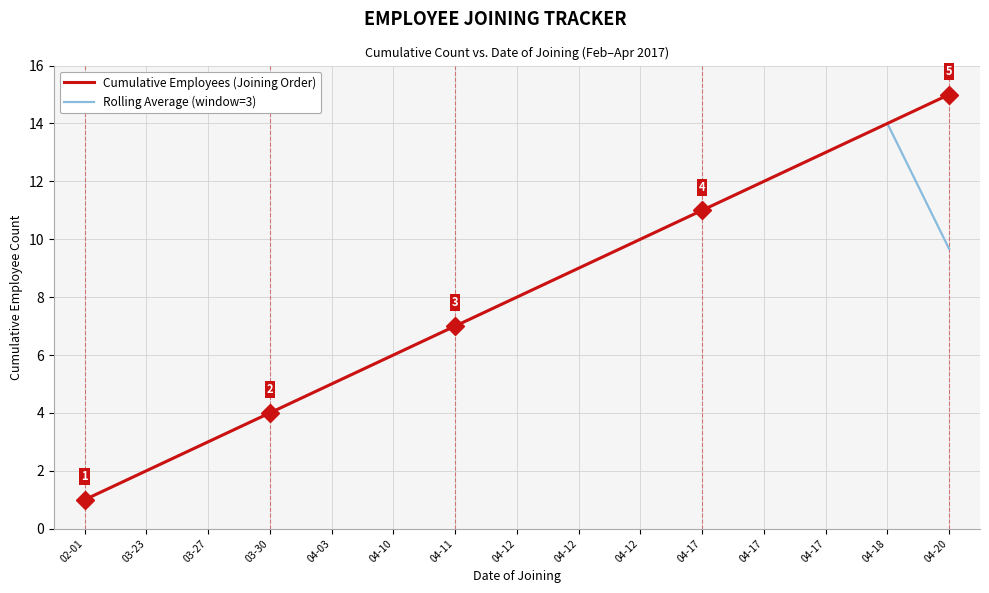

Does the chart display data point markers on the line(s)?

No